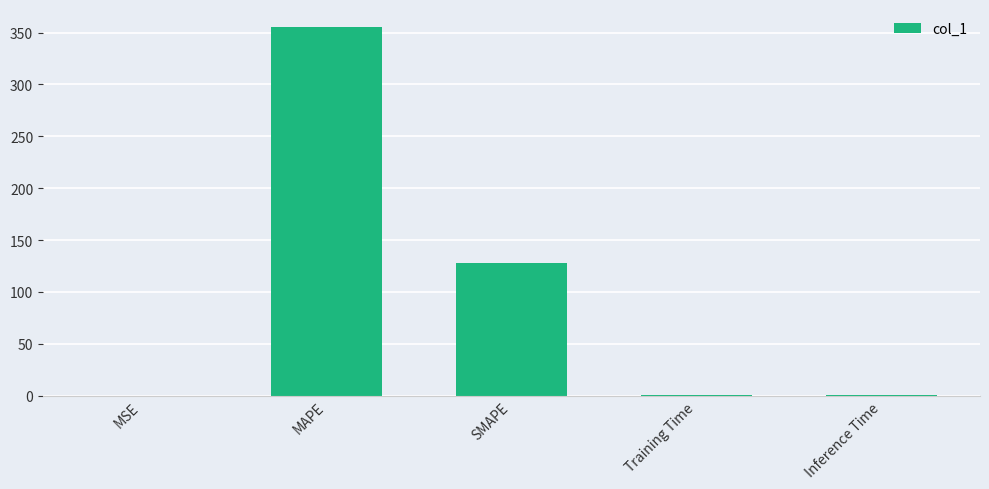

At which label is the value closest to 177?

SMAPE